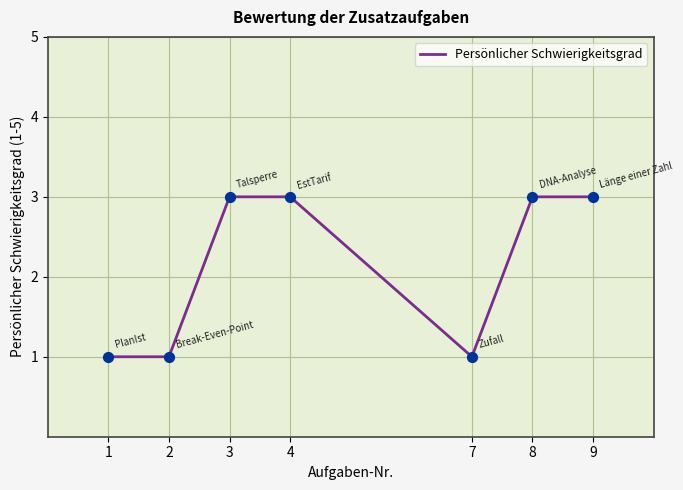

What is the ratio of the value at 1 to the value at 4?

0.3